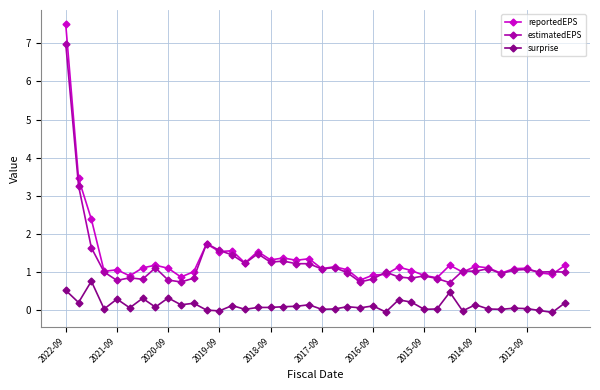

What are all the series names shown in the legend?

reportedEPS, estimatedEPS, surprise